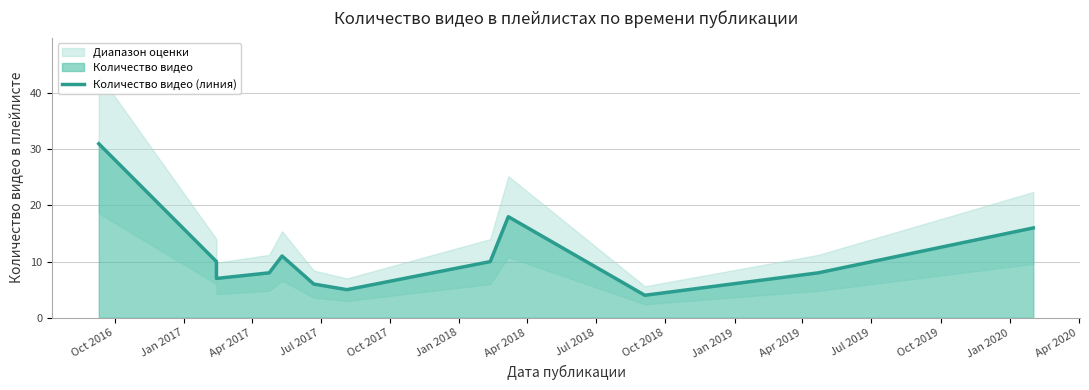

Reading right to left, list all the values displayed in this chart.

16	8	4	18	10	5	6	11	8	7	9	10	31